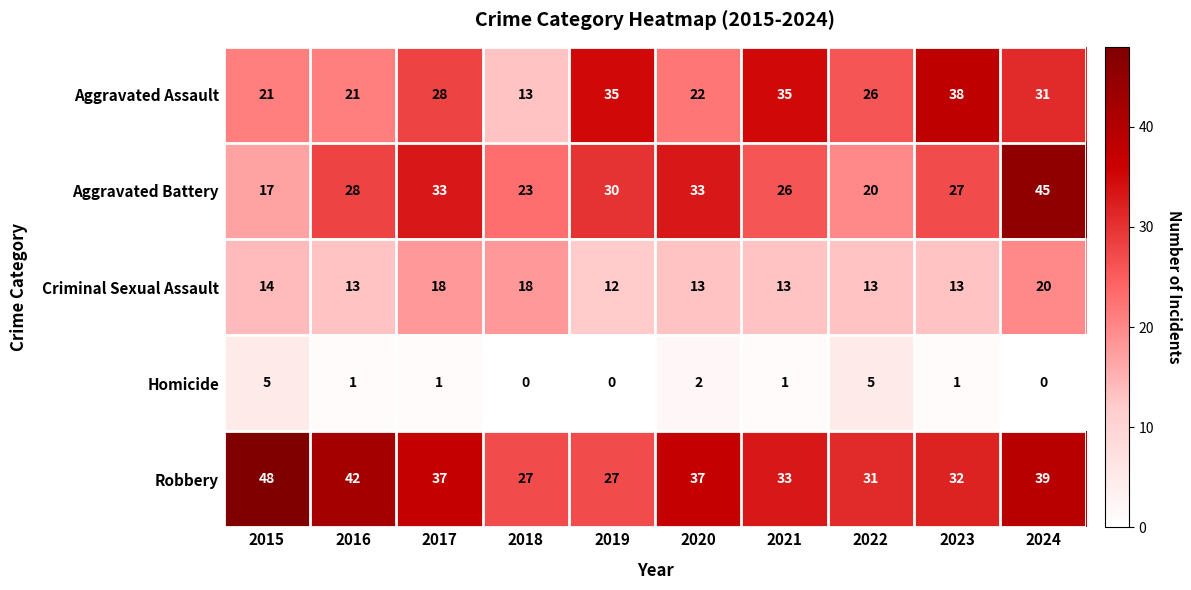

At how many categories does at least one series exceed 18?

10